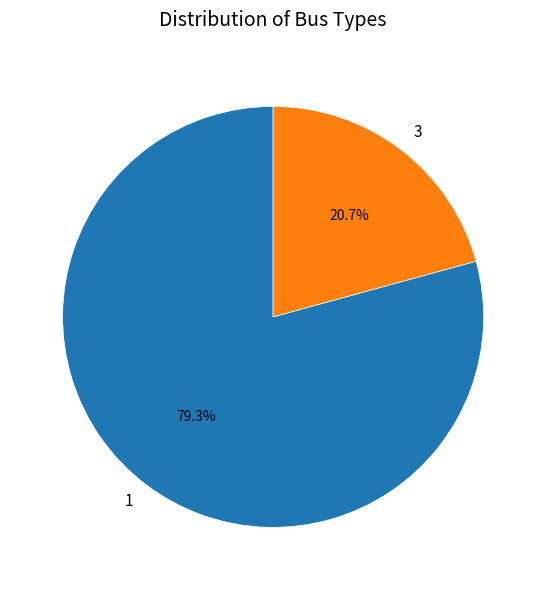

Is 1 the majority of the pie?

Yes